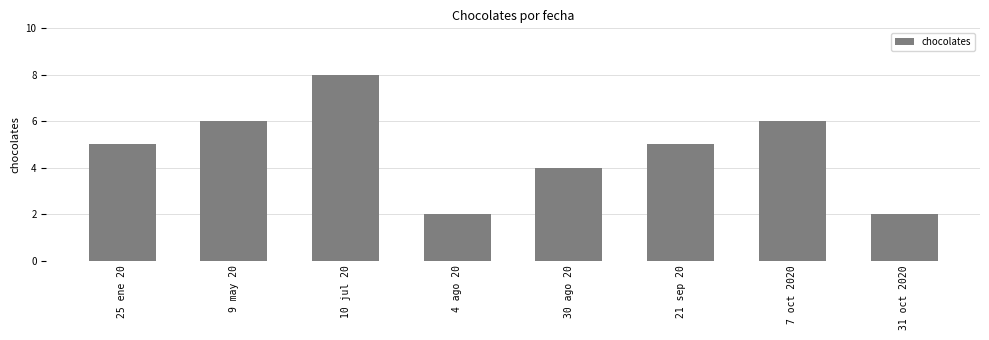

Is it true that the value at 25 ene 20 is 7?

False